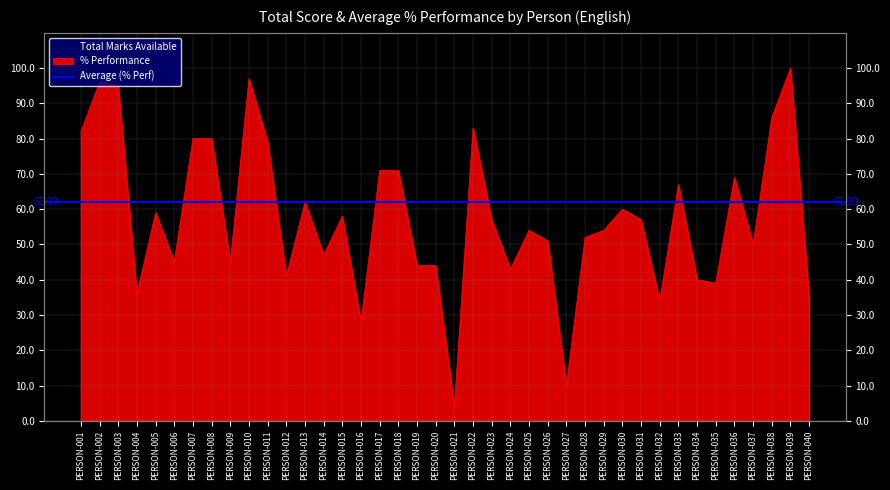

How many points are higher than both their immediate neighbors (excluding endpoints)?

11